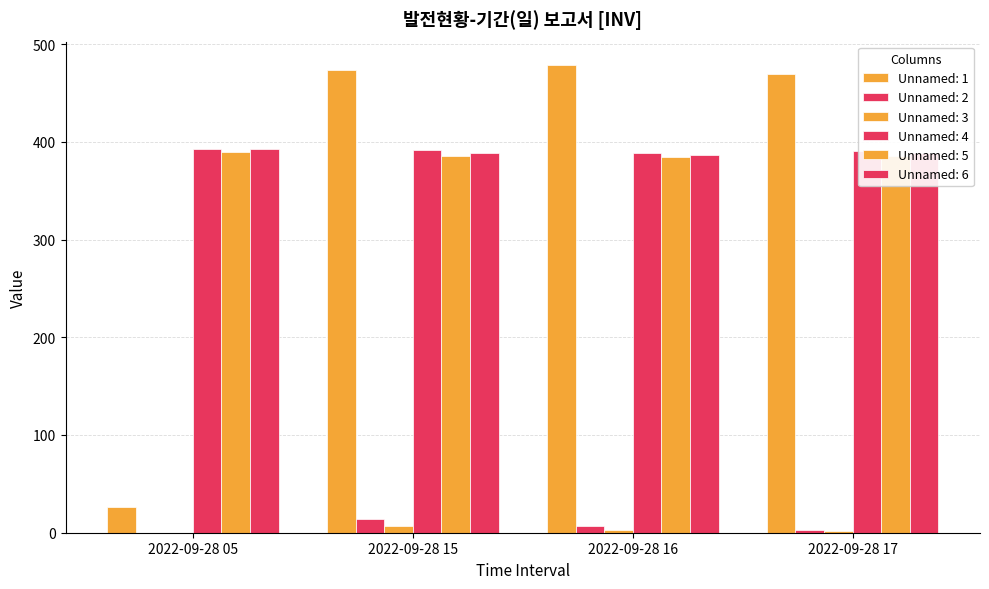

How many data points in Unnamed: 1 are above 473?

2